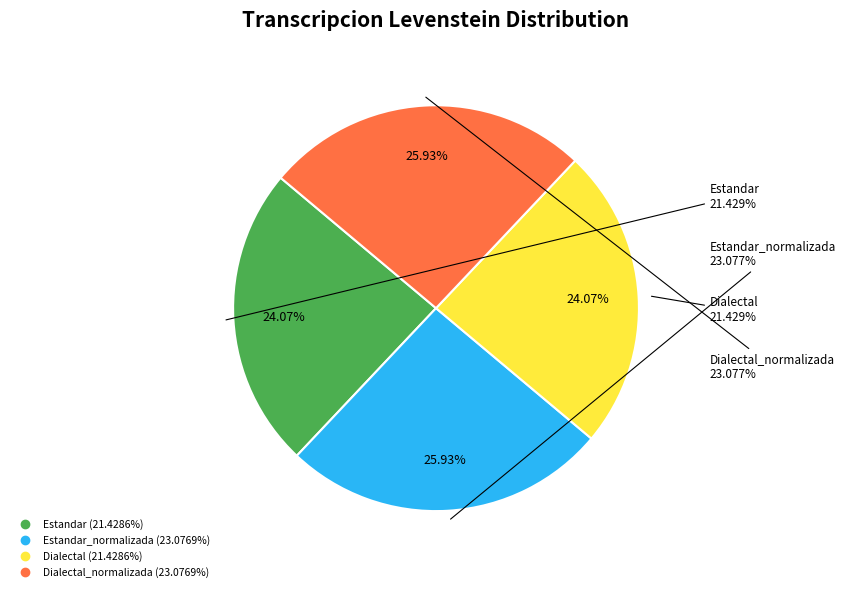

How many slices are in this pie chart?

4